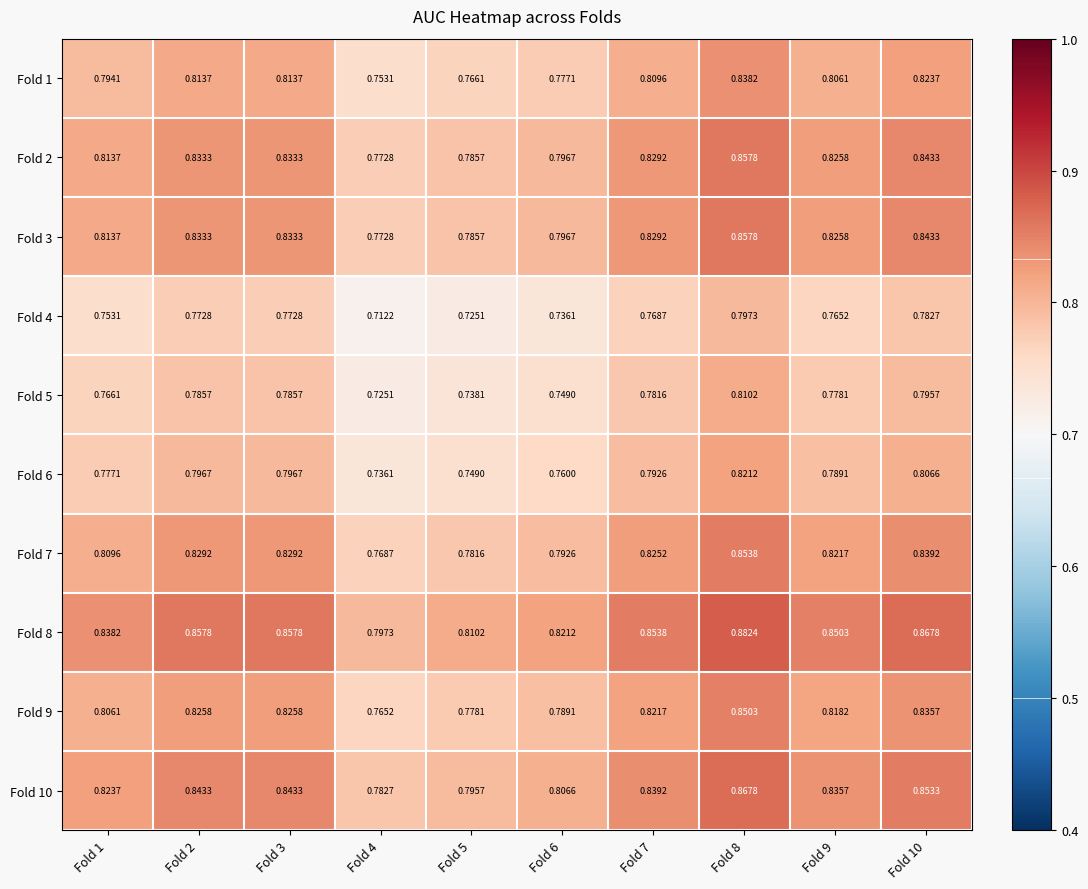

How many categories are shown in the chart?

10